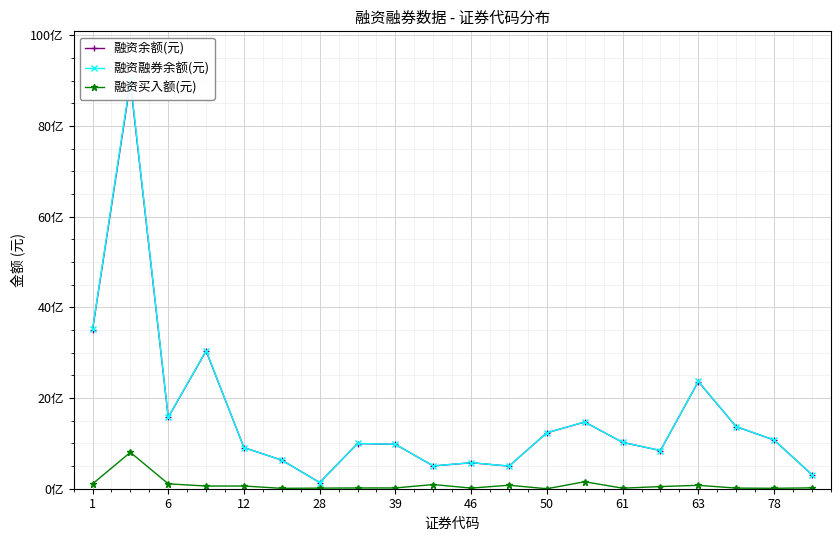

At how many categories does at least one series exceed 5667365471?

1